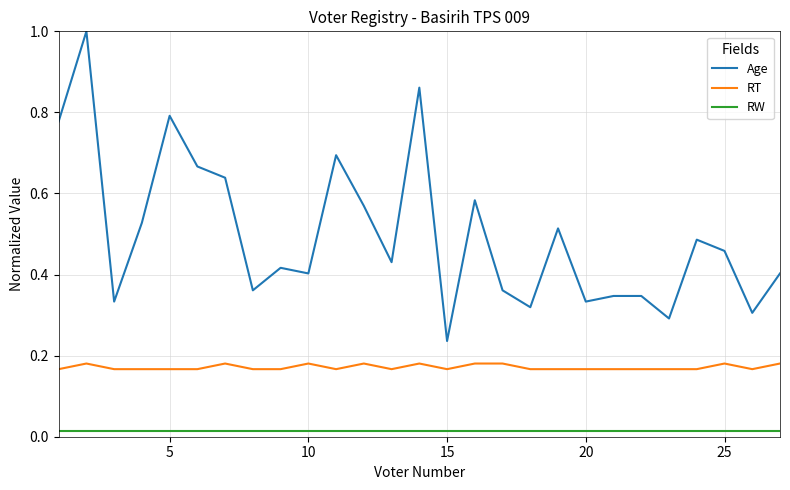

What is the maximum value shown in the chart?

1.0